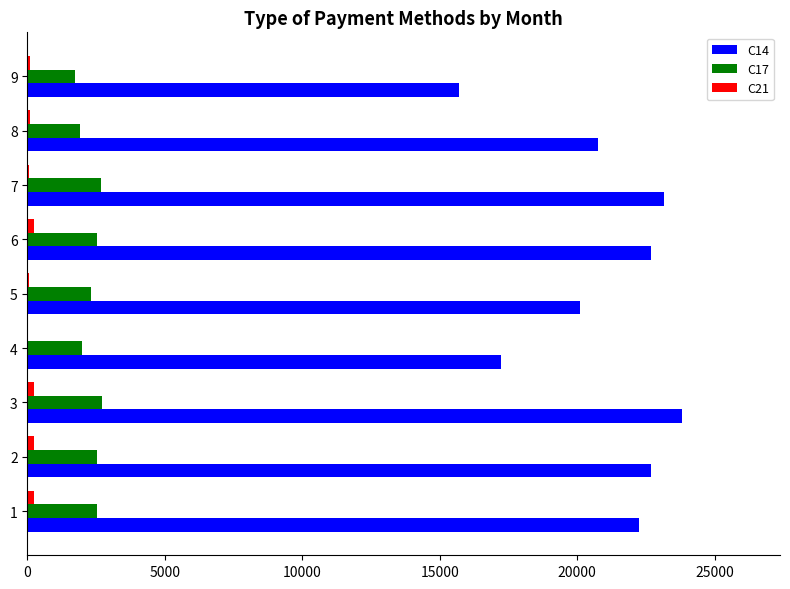

Is the value of C14 at 9 greater than the value of C17 at 3?

Yes